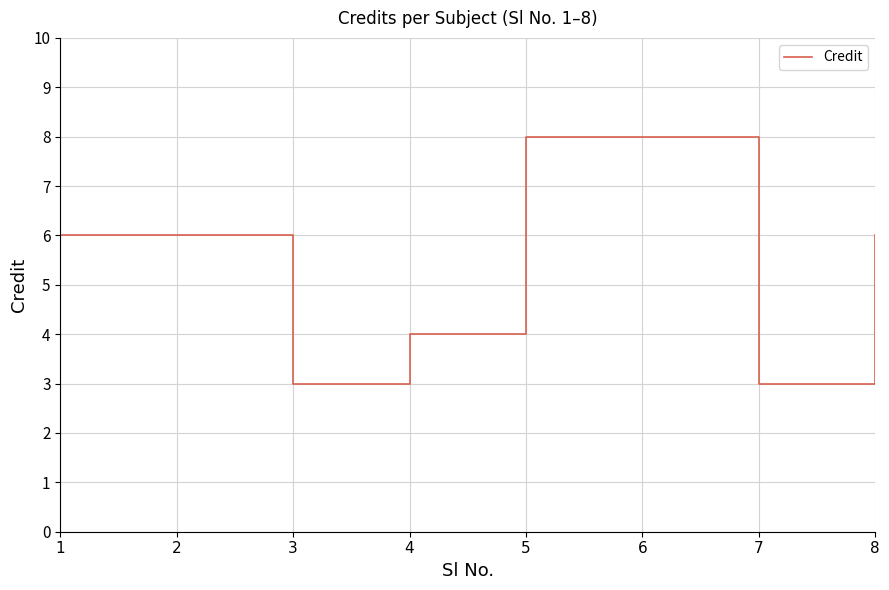

What is the change in value from 4 to 6?

+4